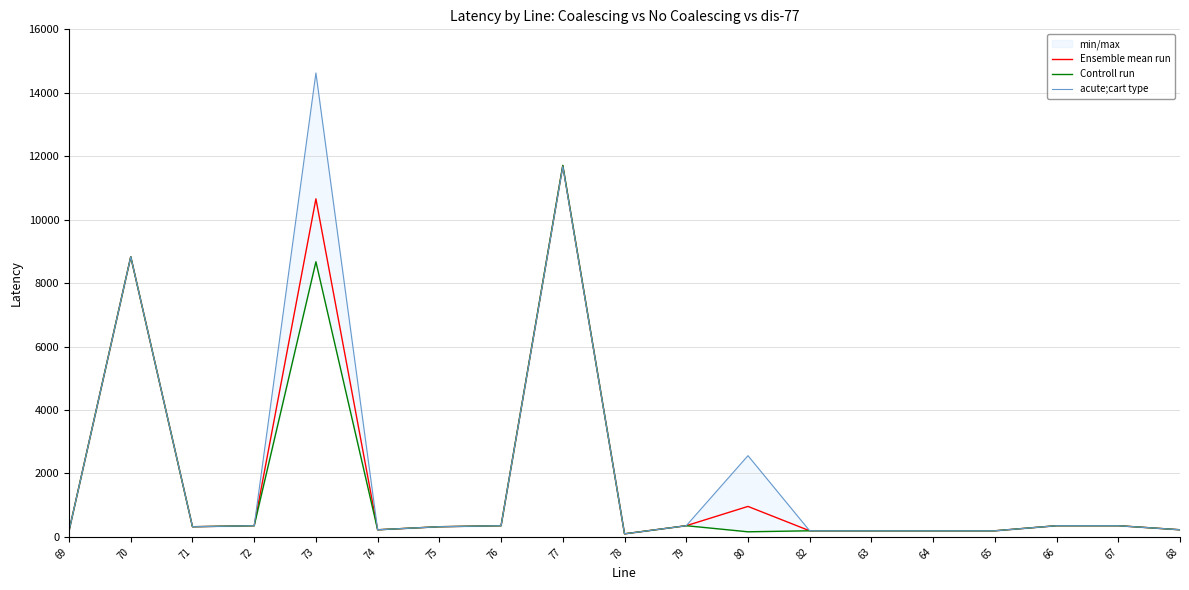

Which series has the widest spread of values?

acute;cart type